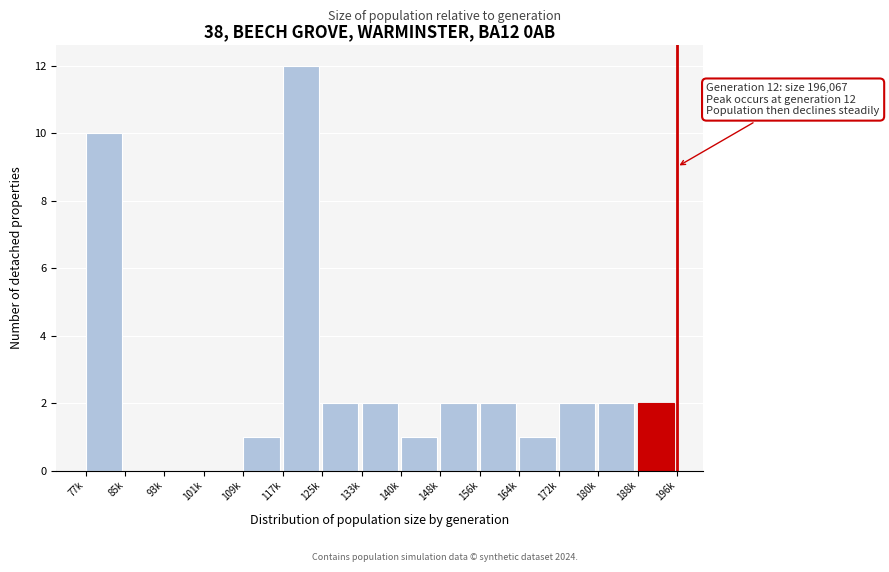

Reading left to right, what are all the values shown in this chart?

77k=10	85k=0	93k=0	101k=0	109k=1	117k=12	125k=2	133k=2	140k=1	148k=2	156k=2	164k=1	172k=2	180k=2	188k=2